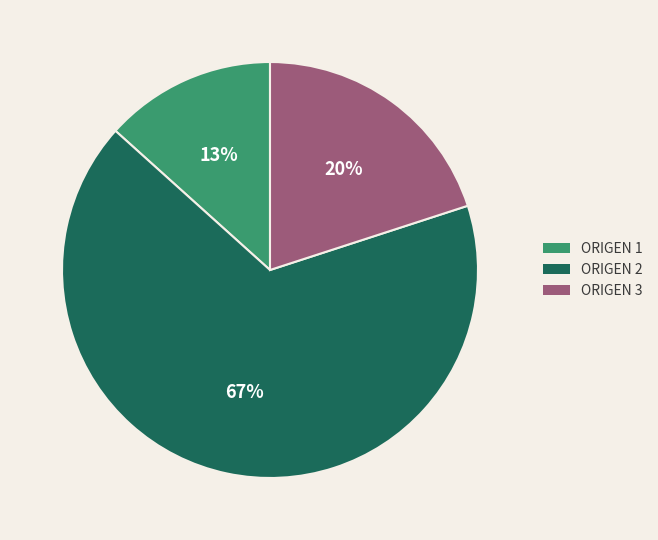

To the nearest percent, what is the average slice percentage?

33%